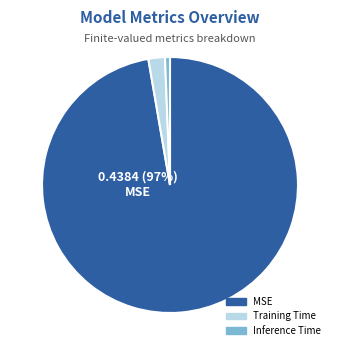

What percentage is the Training Time slice, to the nearest percent?

2%